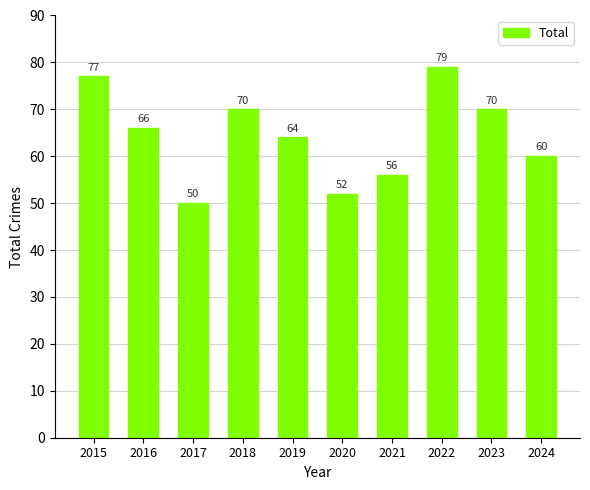

Reading right to left, extract all data points from this chart.

60	70	79	56	52	64	70	50	66	77